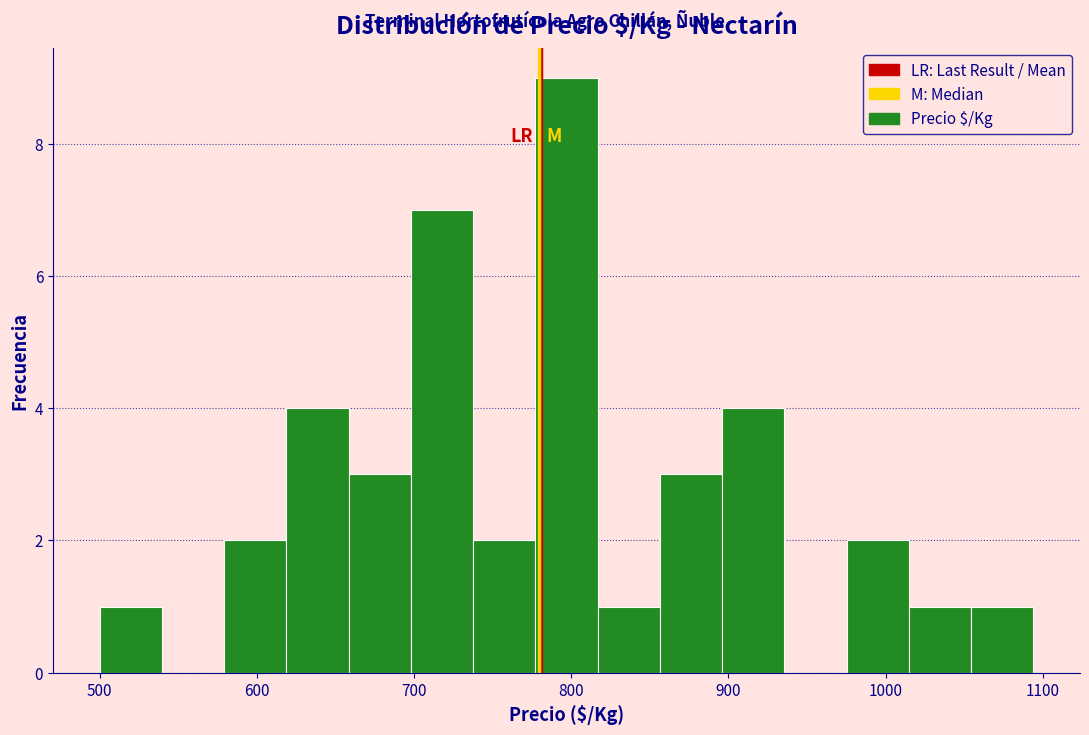

Read against the x-axis, roughly where is the centre of the tallest bar?

800